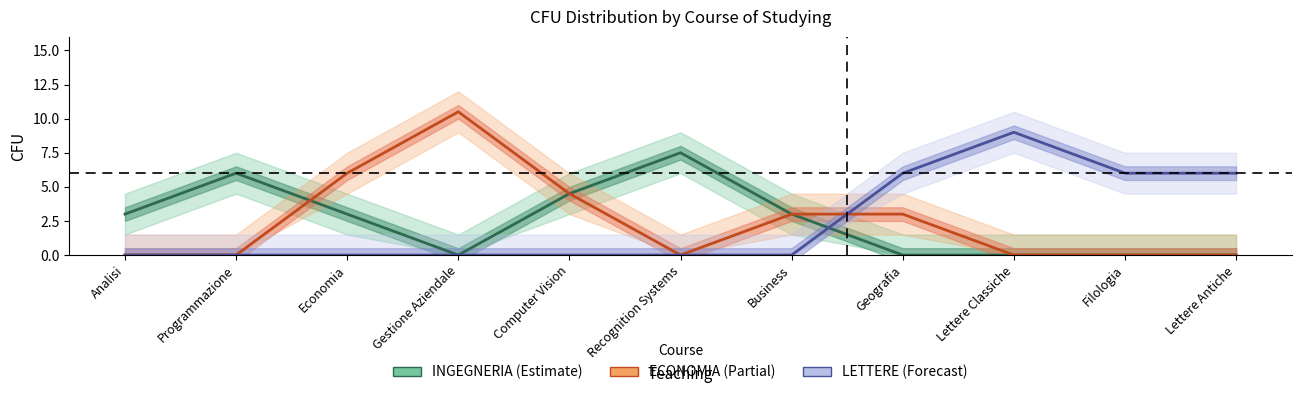

How many times do INGEGNERIA and LETTERE cross each other?

1